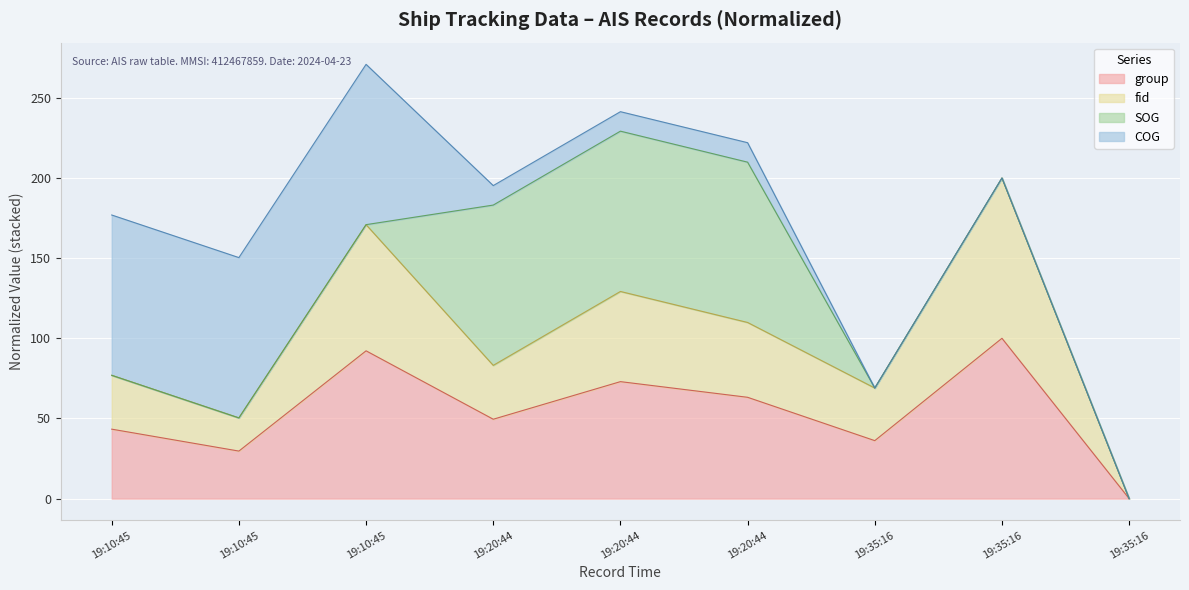

Where is the first local maximum for fid?

19:10:45